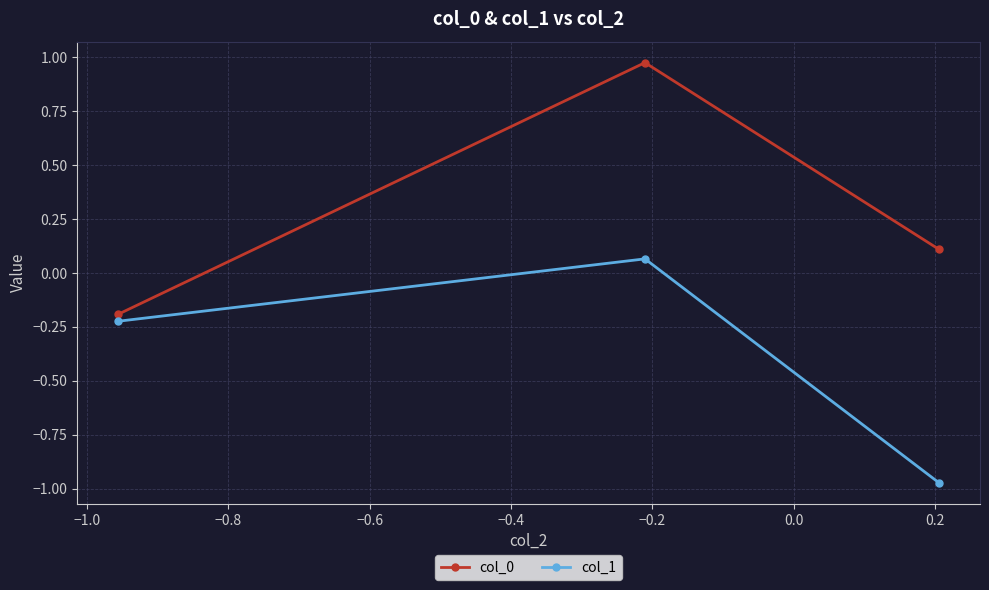

Which series has the widest spread of values?

col_0